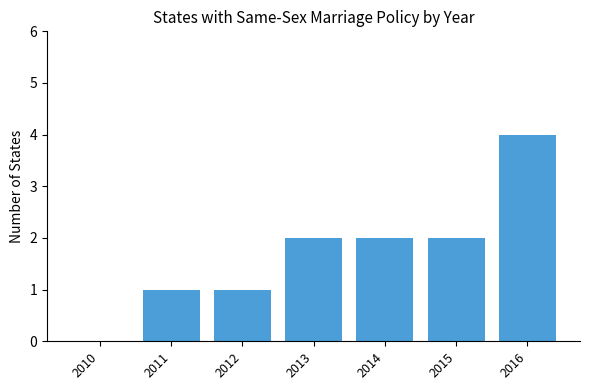

Is it true that the value at 2016 is 4?

True